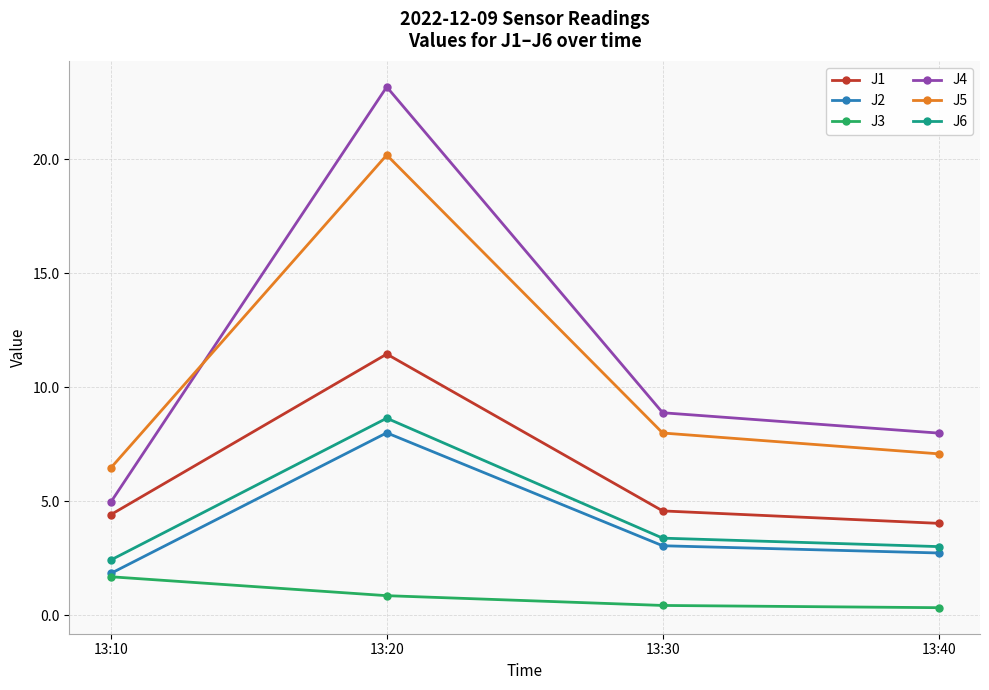

True or false: J4 and J6 cross at least once.

False